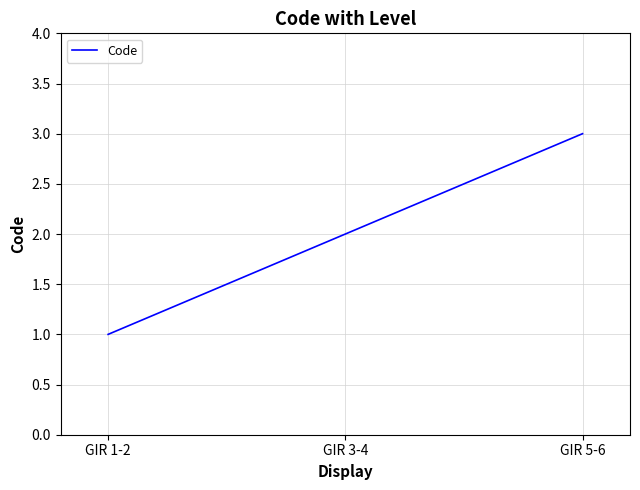

What is the greatest value displayed?

3